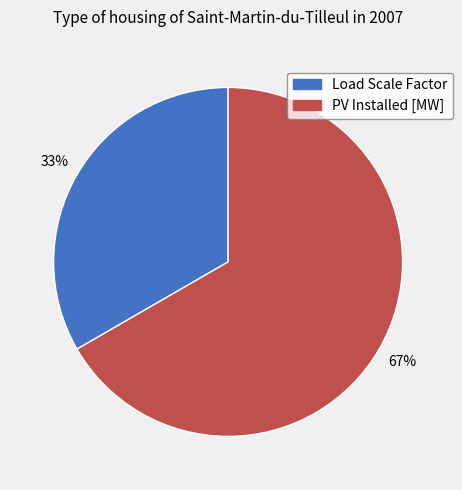

How many slices are in this pie chart?

2